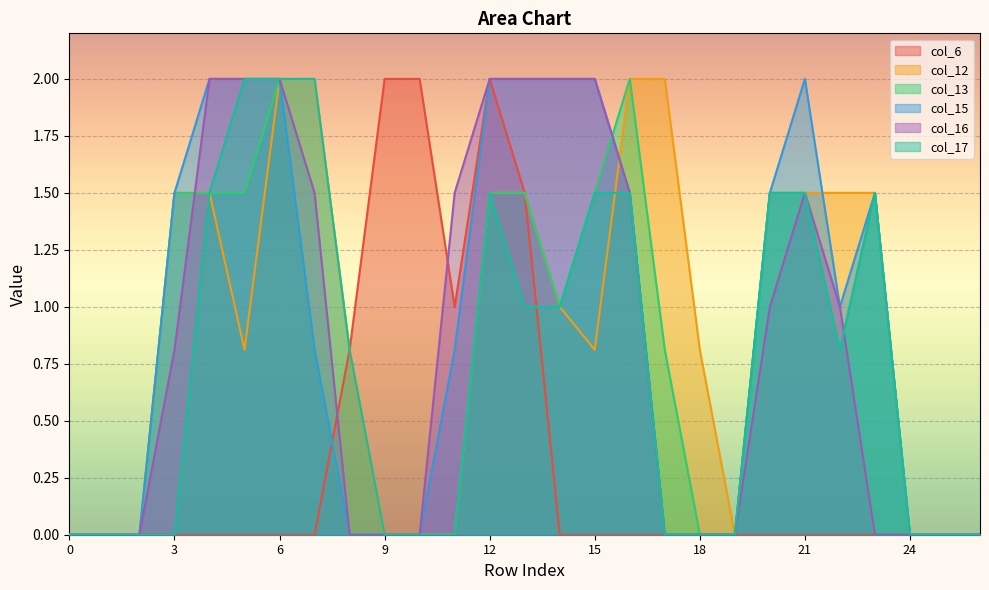

What is the maximum value for col_6?

2.0